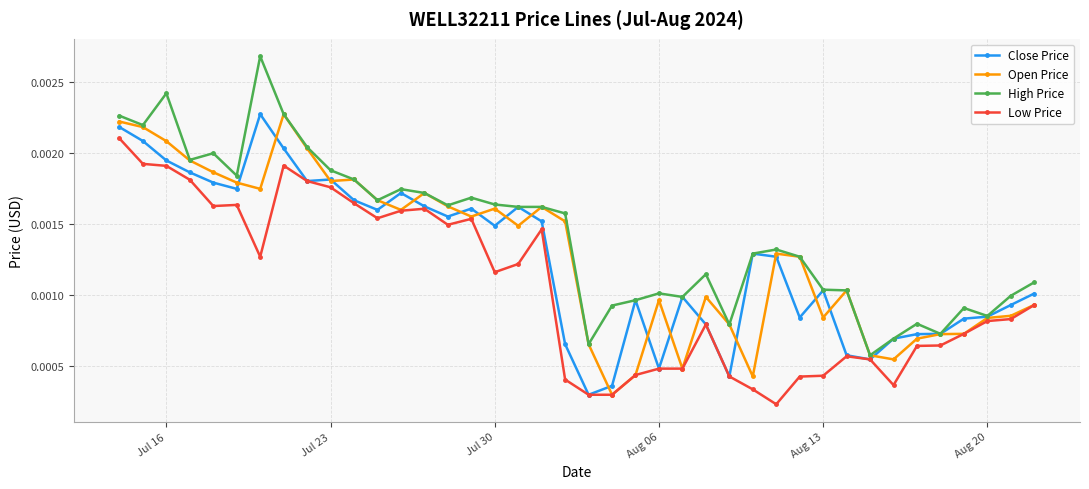

True or false: Open Price has more than 2 points higher than both neighbors.

True